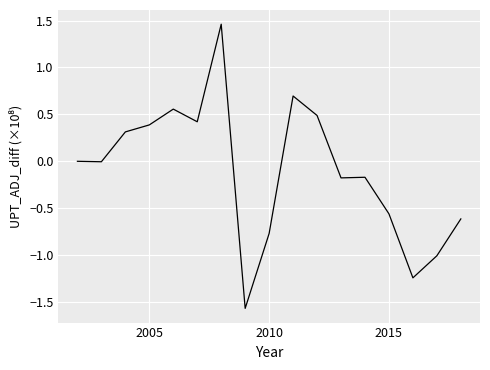

What is the smallest value displayed?

-1.6